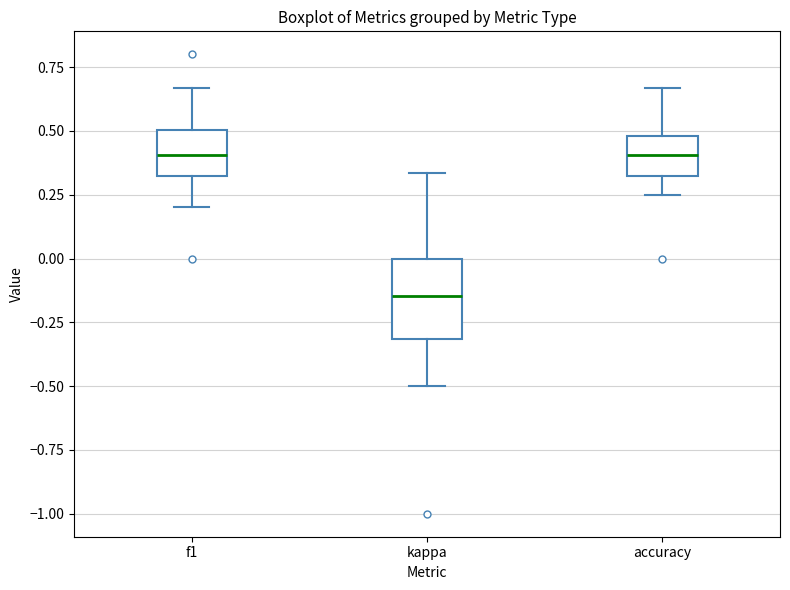

Comparing the boxes themselves (not the whiskers), which one is the tallest?

kappa